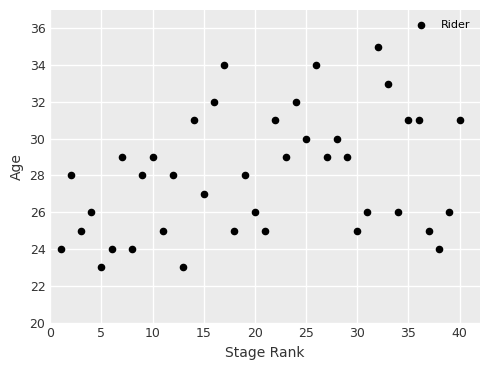

What is the range of Y values (max minus min)?

12